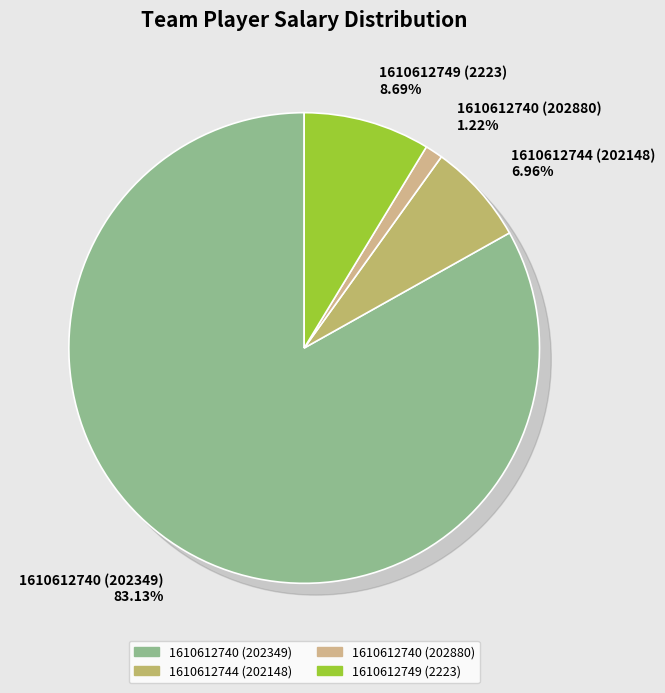

To the nearest percent, what portion does 1610612740 (202349) represent?

83%